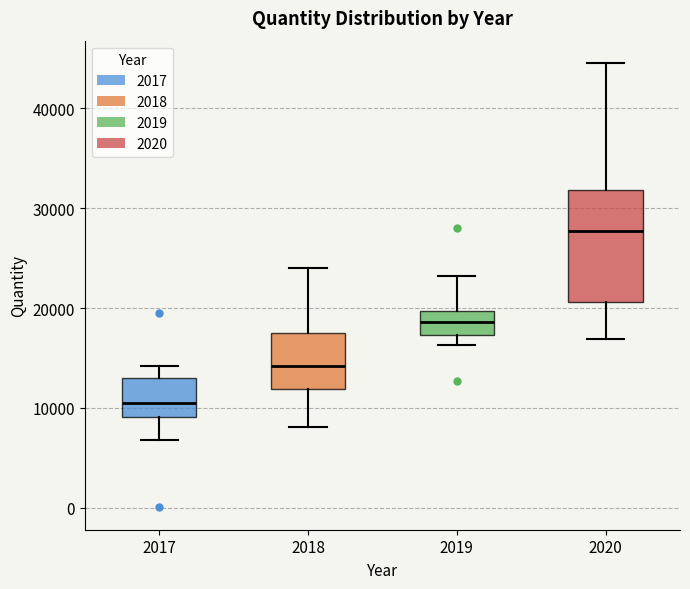

Where does the median line of the box at x = 2017 sit on the y-axis? The values are not printed on the chart, so give them approximately, as read against the axis.

11000